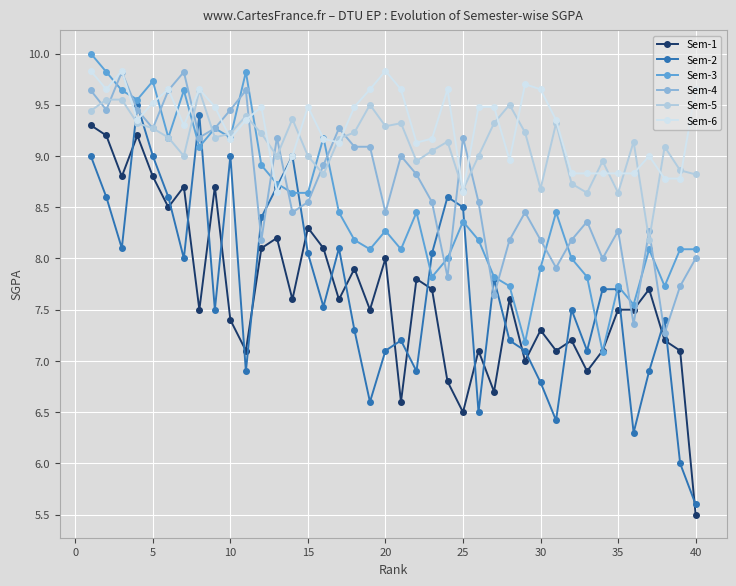

What is the maximum value shown in the chart?

10.0